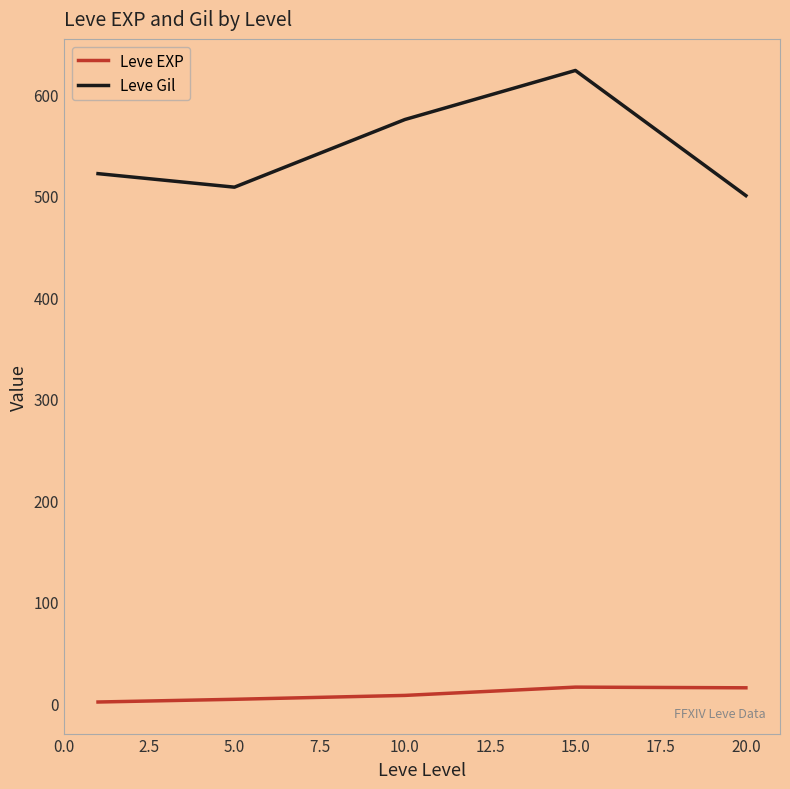

True or false: Leve Gil and Leve EXP cross at least once.

False